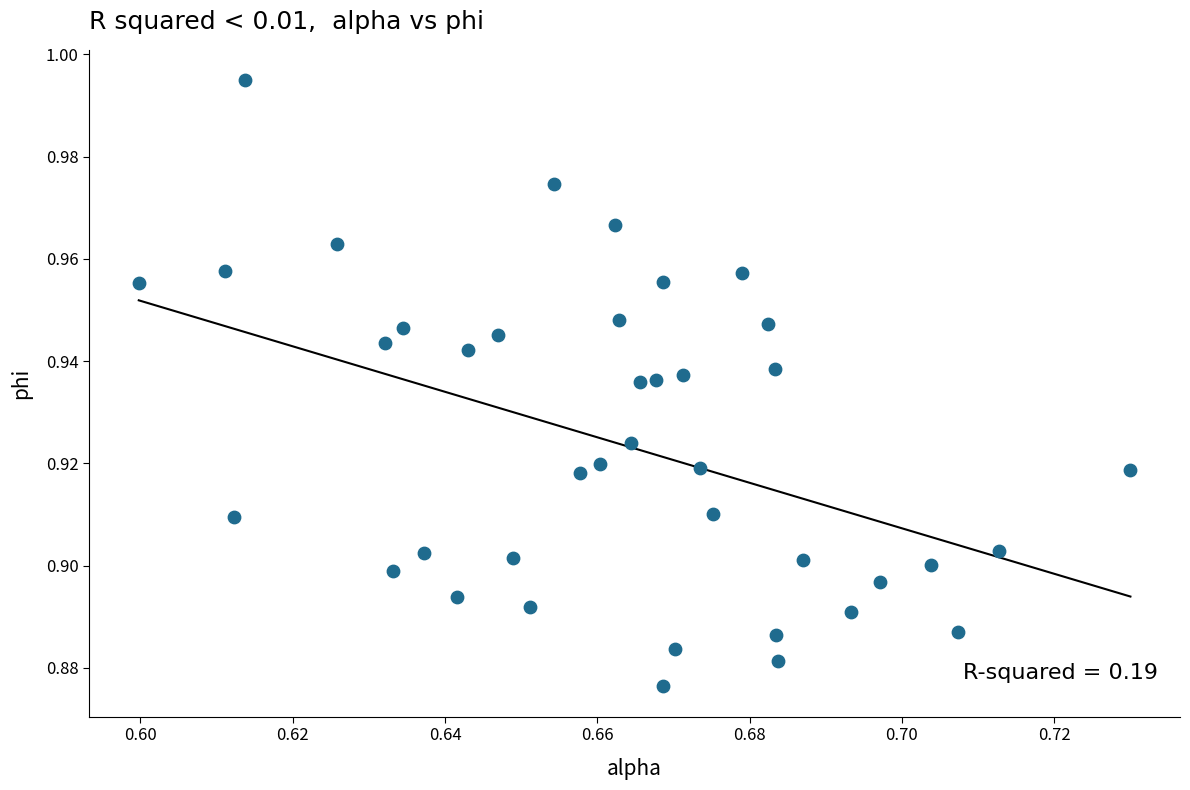

Count the number of points in this scatter plot.

40